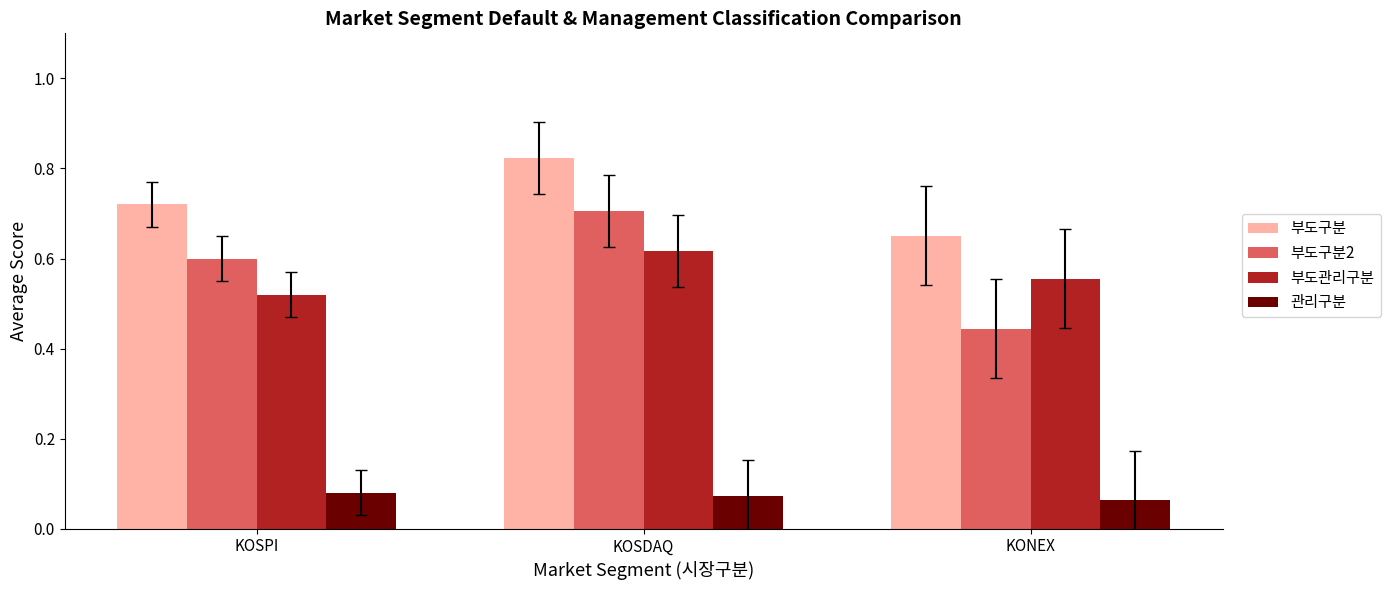

The value of 부도관리구분 at KOSPI is 0.8. True or false?

False